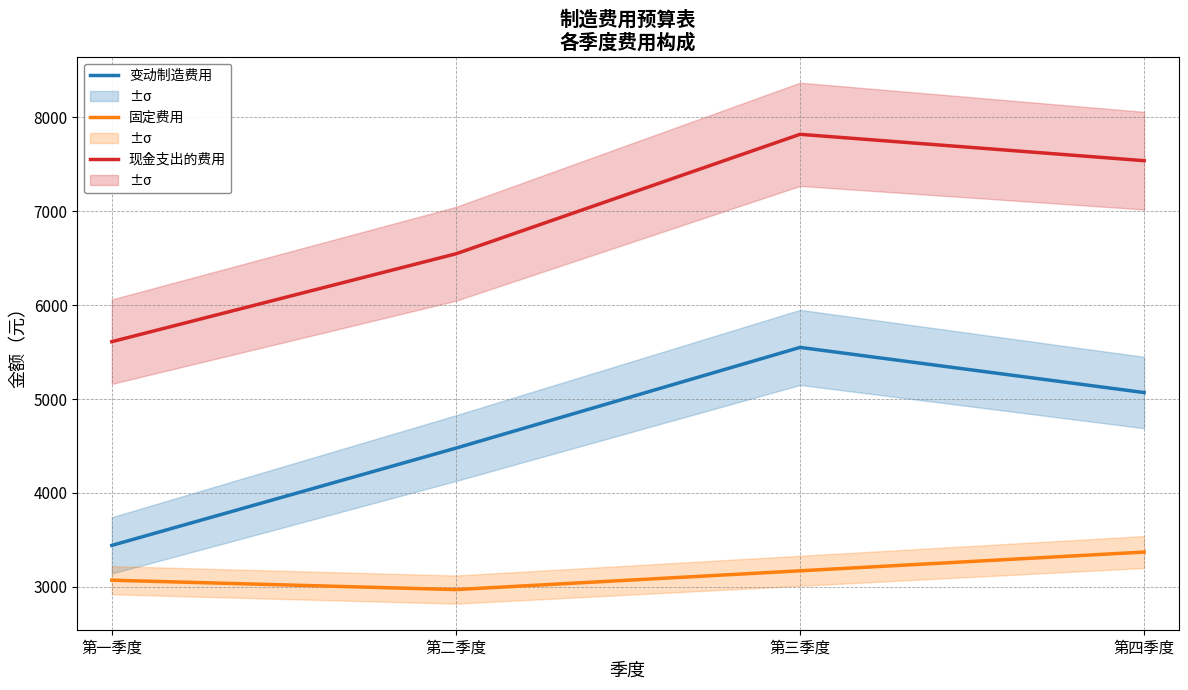

Does the chart have visible grid lines?

Yes